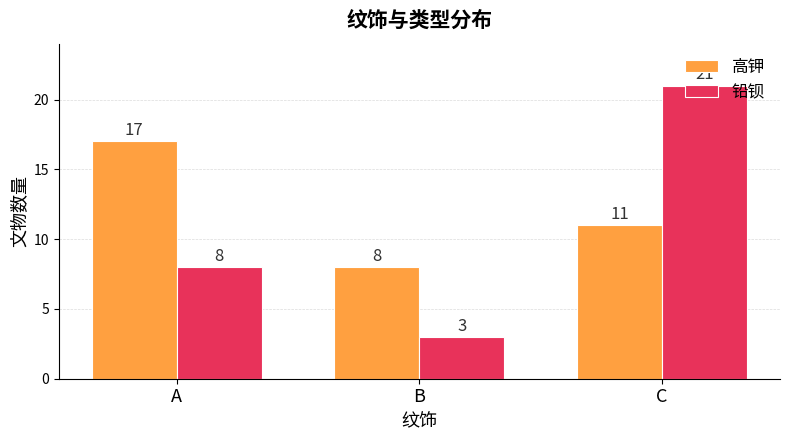

Are the bars grouped side by side (vs. stacked)?

Yes